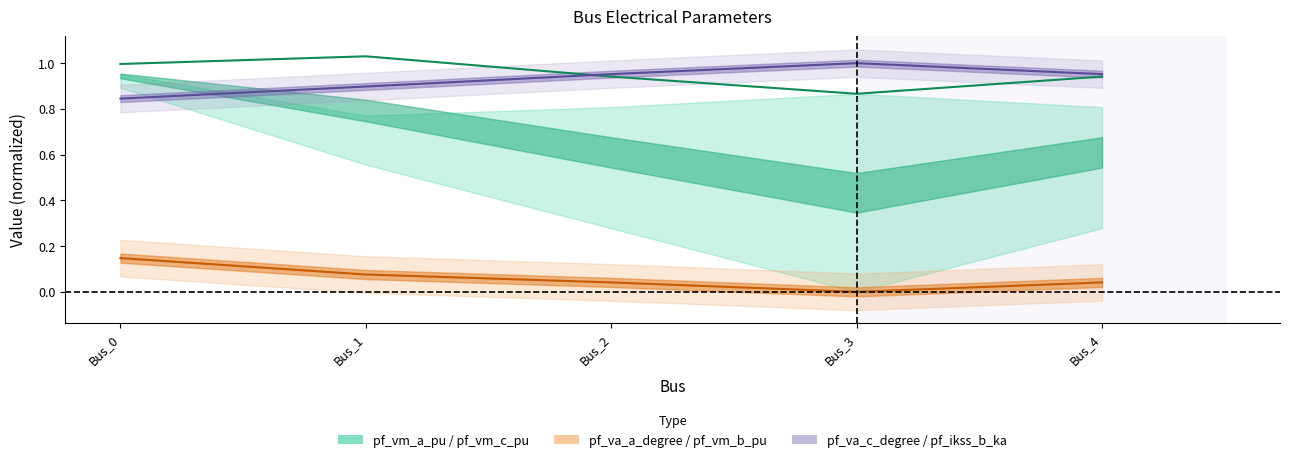

Read the pf_vm_b_pu value at Bus_4.

1.0